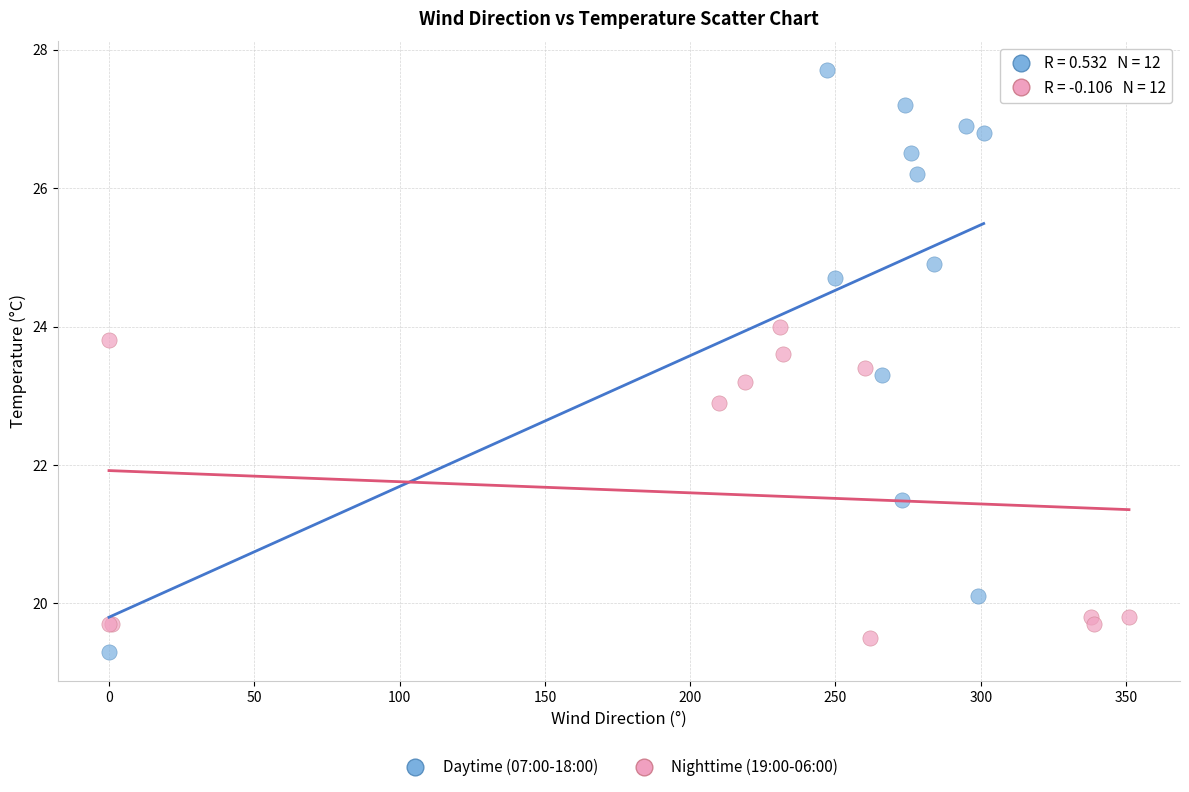

Which series reaches the maximum Y coordinate?

Daytime (07:00-18:00)